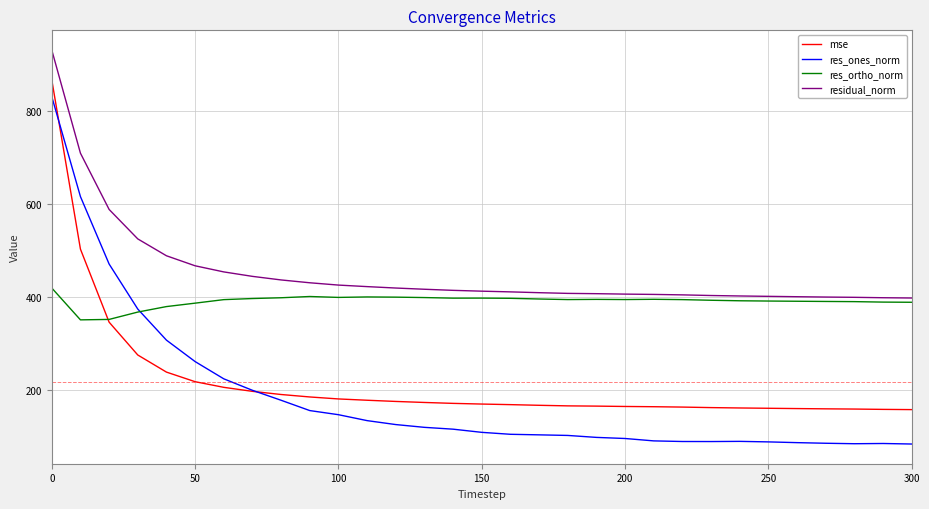

Rank the series by their maximum value, from lowest to highest.

res_ortho_norm, res_ones_norm, mse, residual_norm